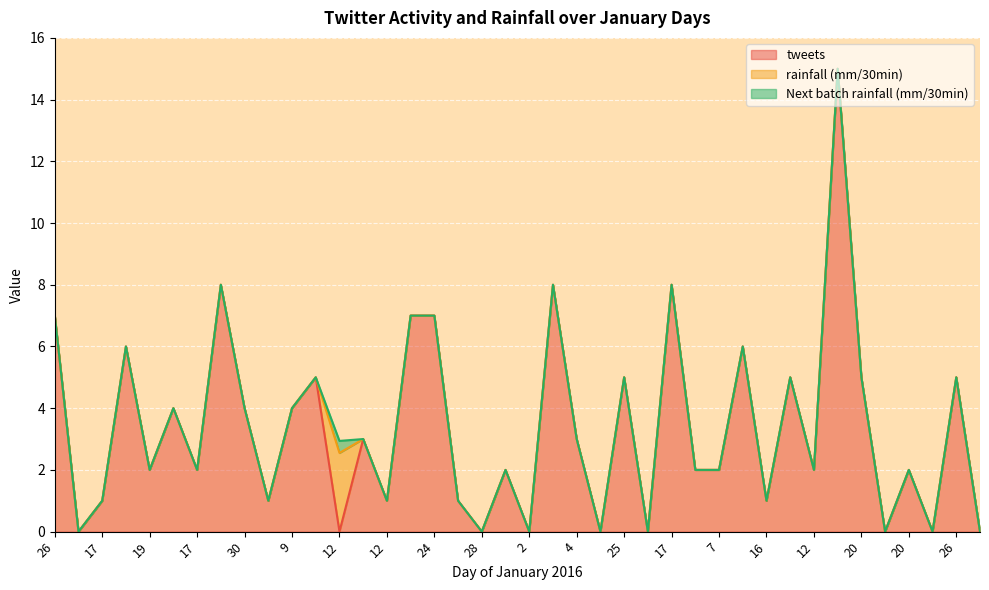

True or false: rainfall (mm/30min) and Next batch rainfall (mm/30min) intersect in this chart.

False